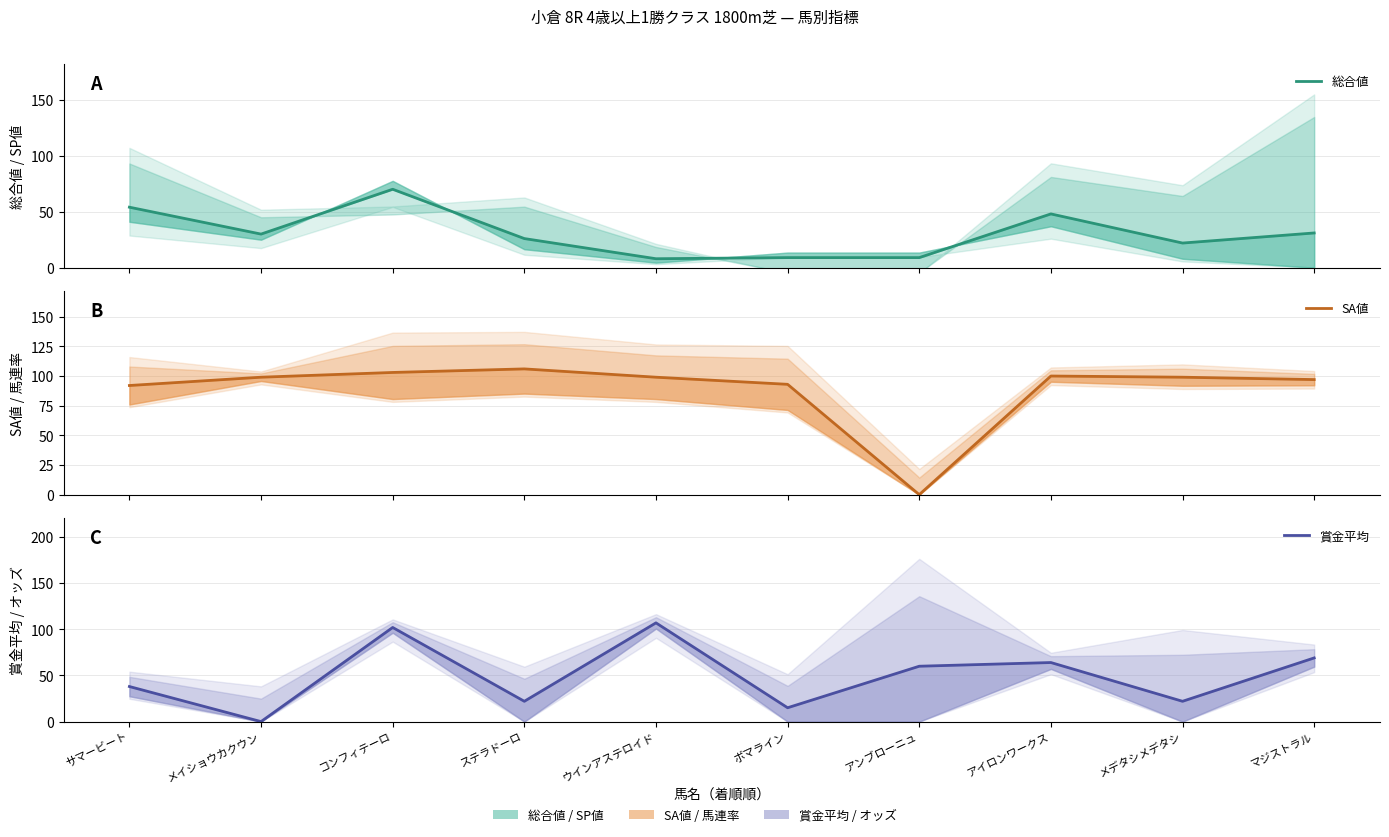

Rank the series by their average value, from highest to lowest.

SA値, 賞金平均, 総合値